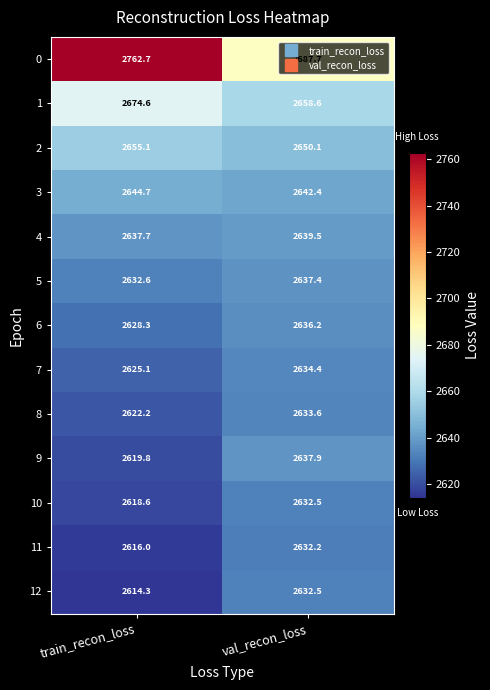

How many distinct data groups are displayed?

13